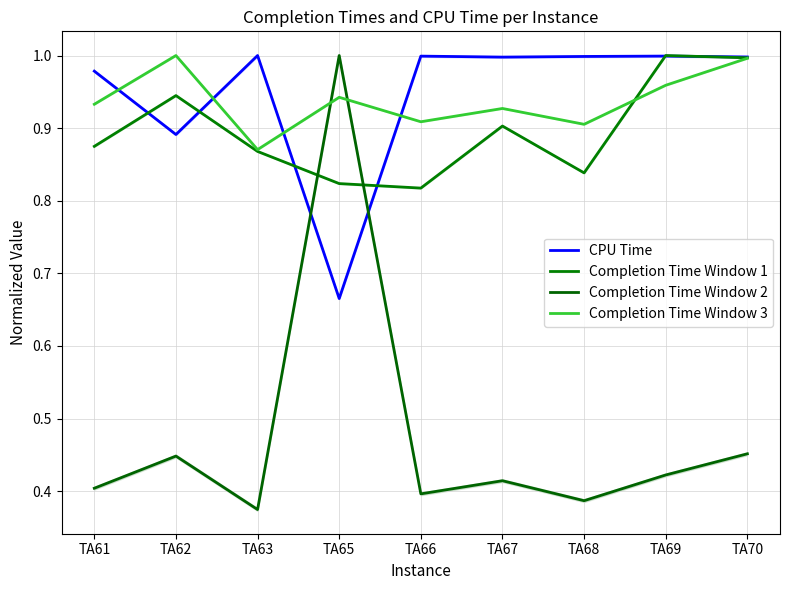

Which series has the largest total across all categories?

CPU Time